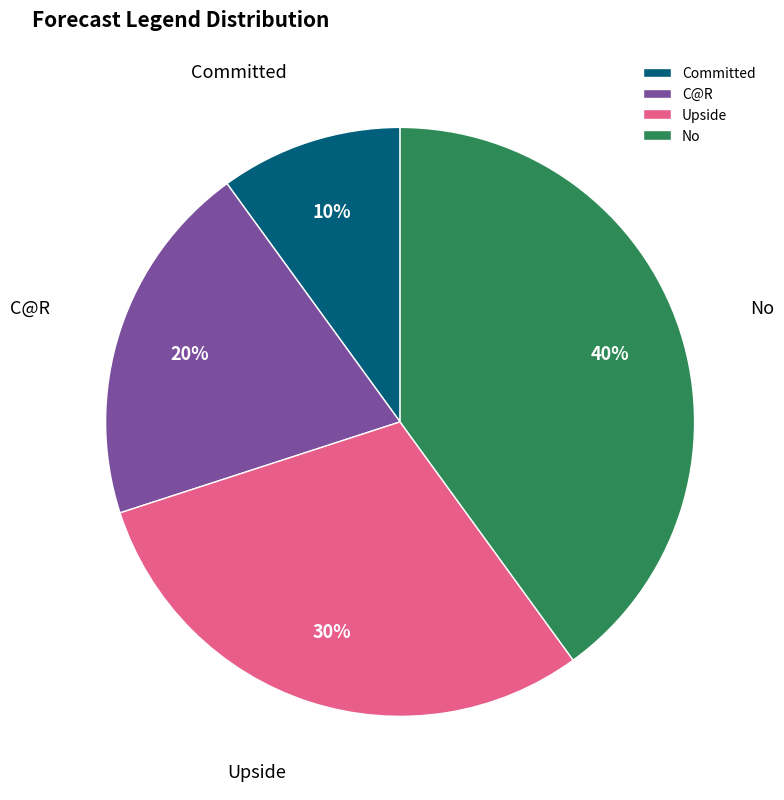

Is the sum of Upside and Committed greater than half?

No